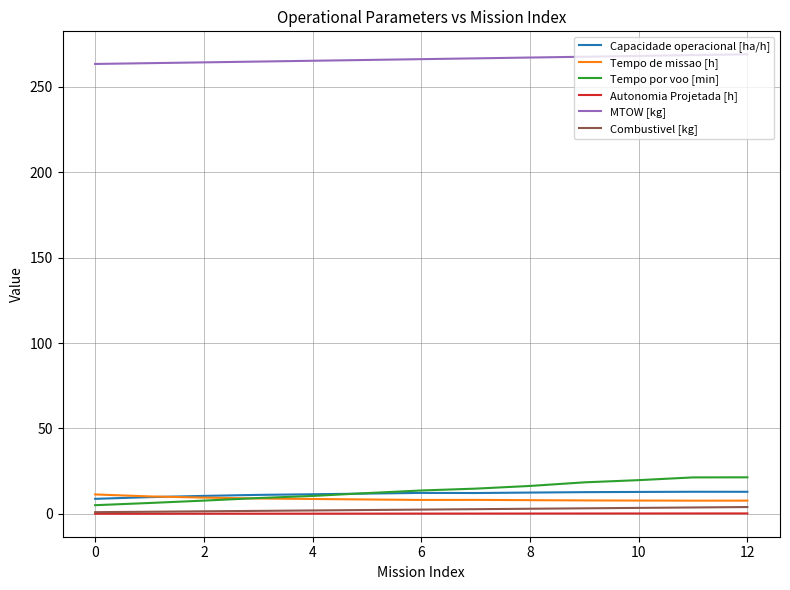

What is the highest value of the Tempo de missao [h] series?

11.4